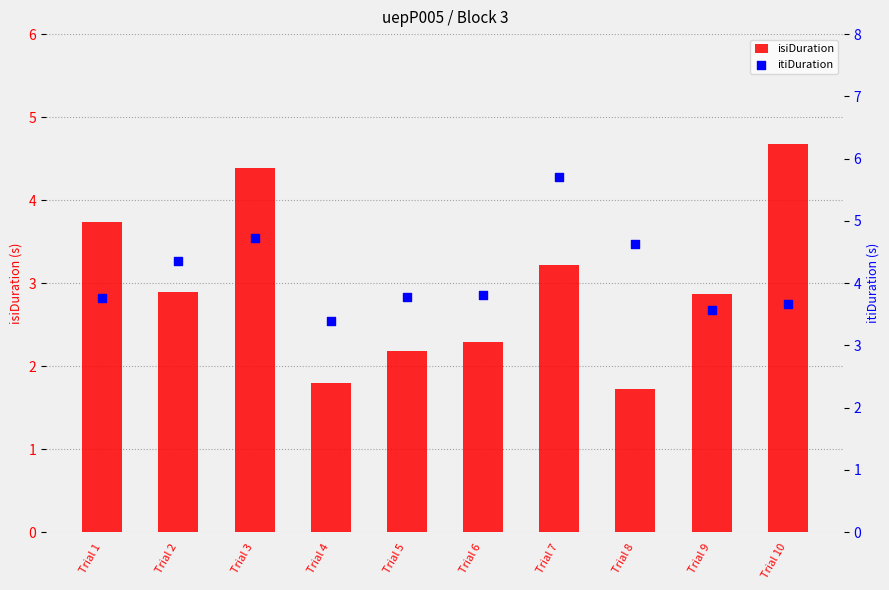

At how many categories does at least one series exceed 3?

10